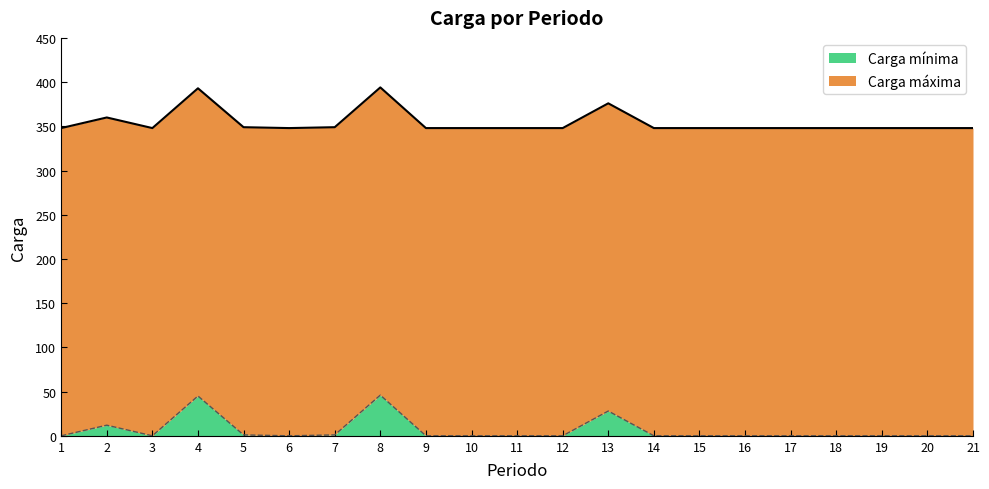

What is the total value across all series at 15?

348